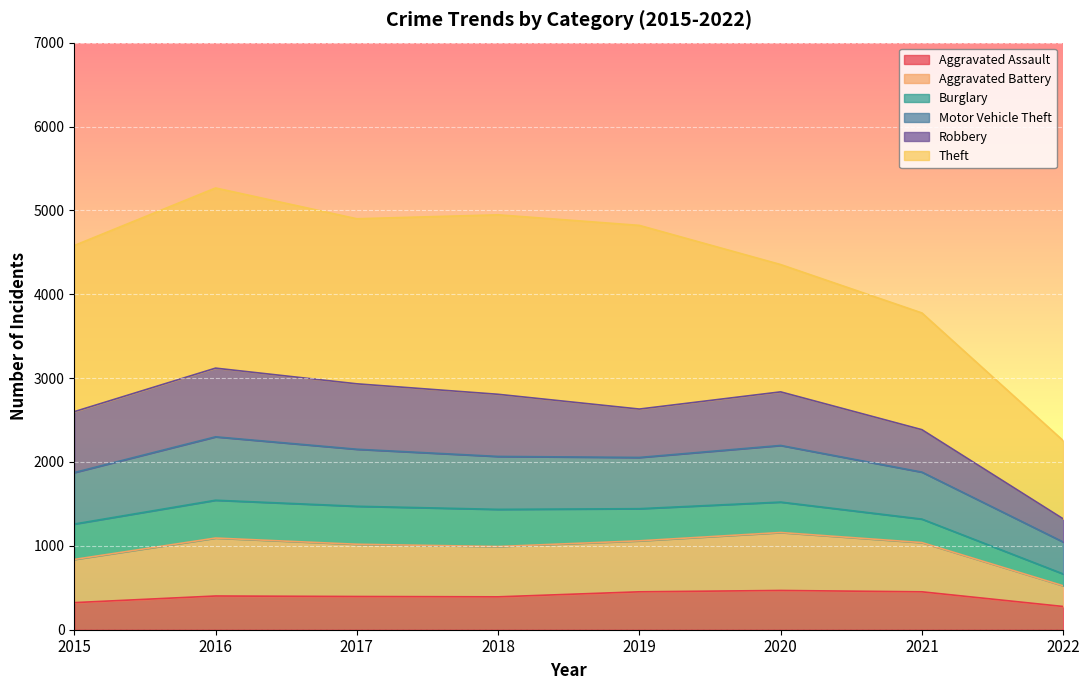

The Aggravated Assault series shows 323 at 2015. True or false?

True